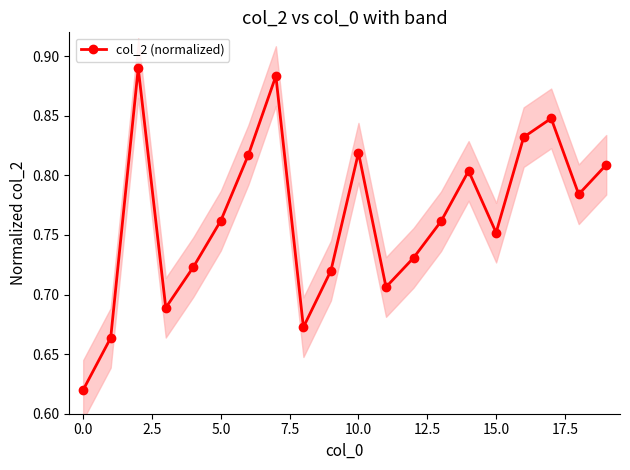

How many interior local valleys does the col_2 (normalized) series have?

5